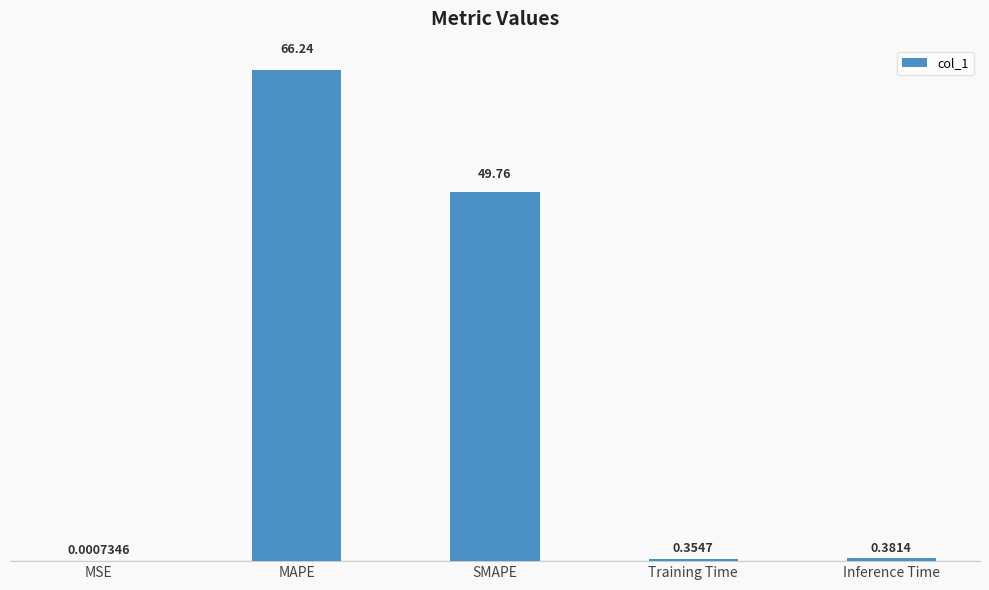

Which category has the highest value across all series?

MAPE